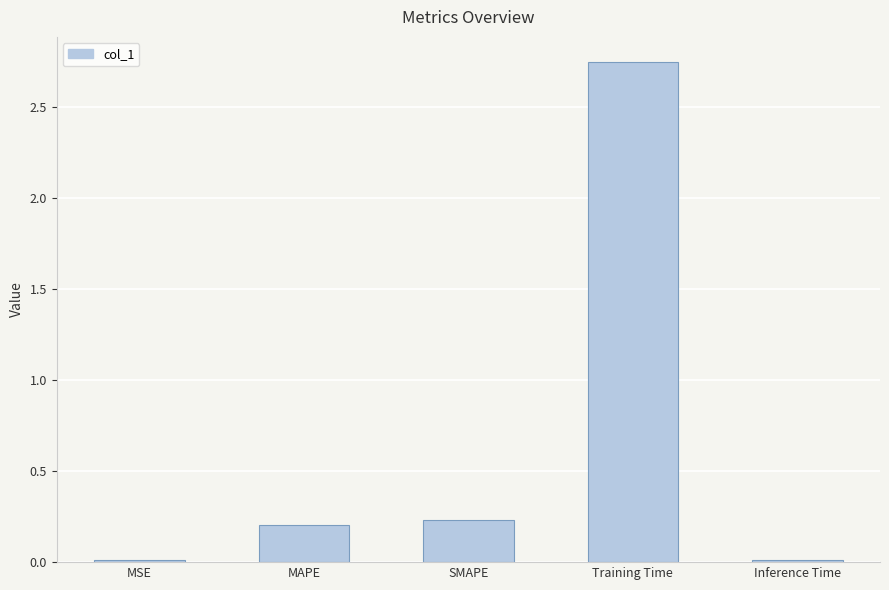

What is the difference between the values at SMAPE and MSE?

0.2